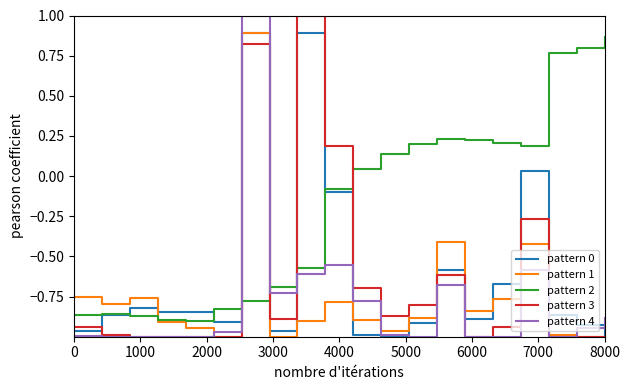

What is the maximum value shown in the chart?

1.0